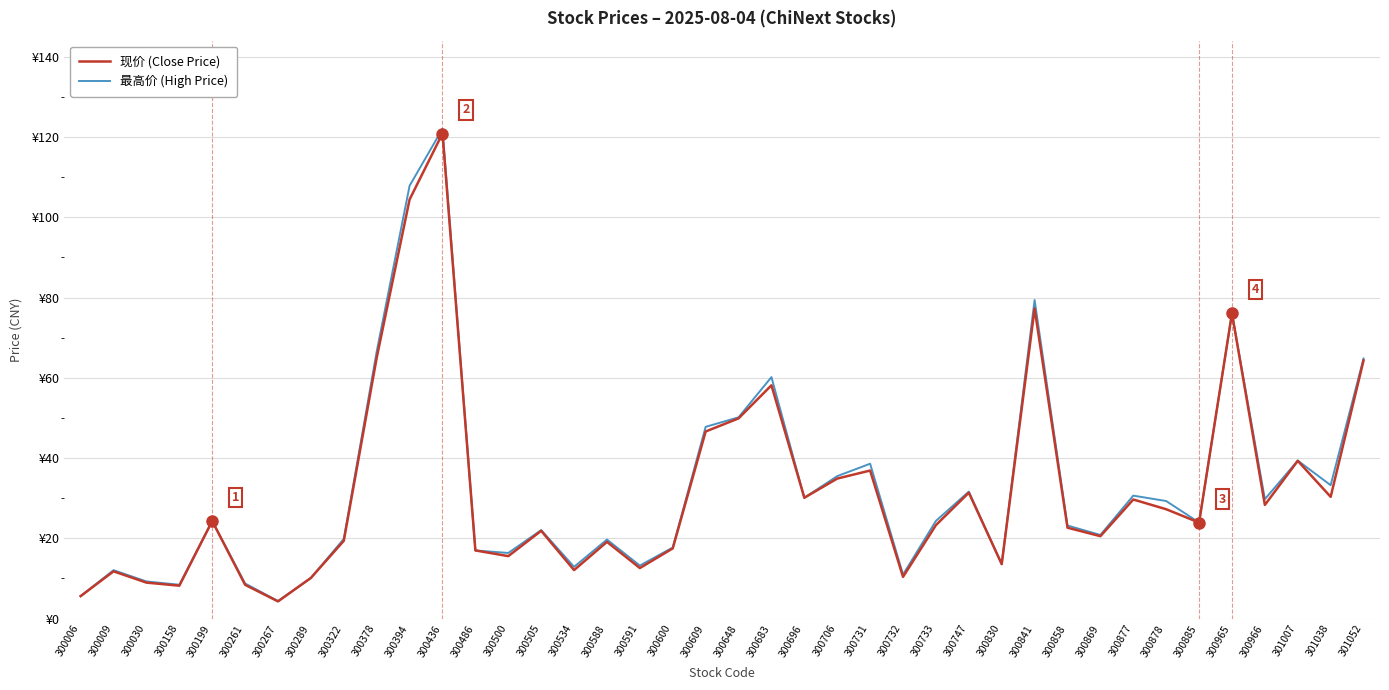

At how many categories does at least one series exceed 46?

9